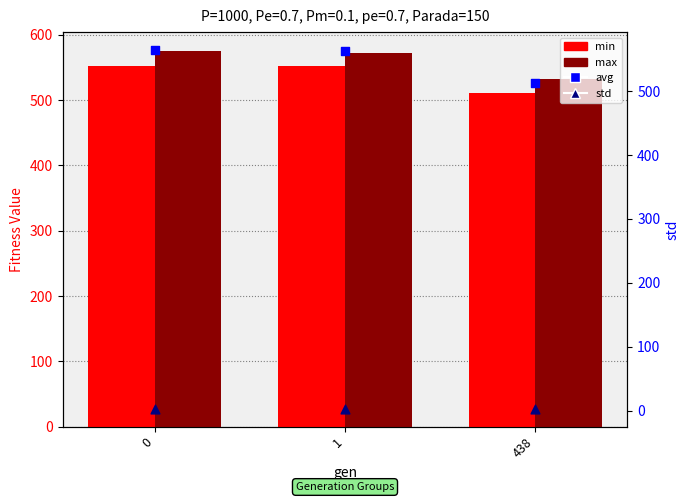

Which series has the largest Y range (max minus min)?

avg